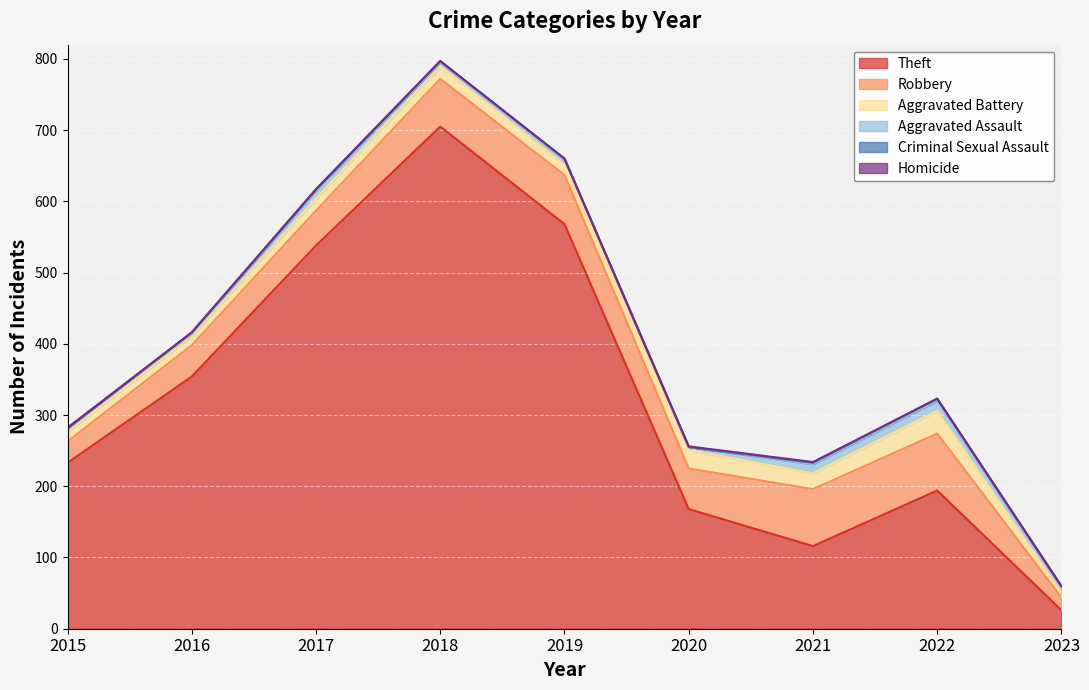

Which series has the largest range (max minus min)?

Theft